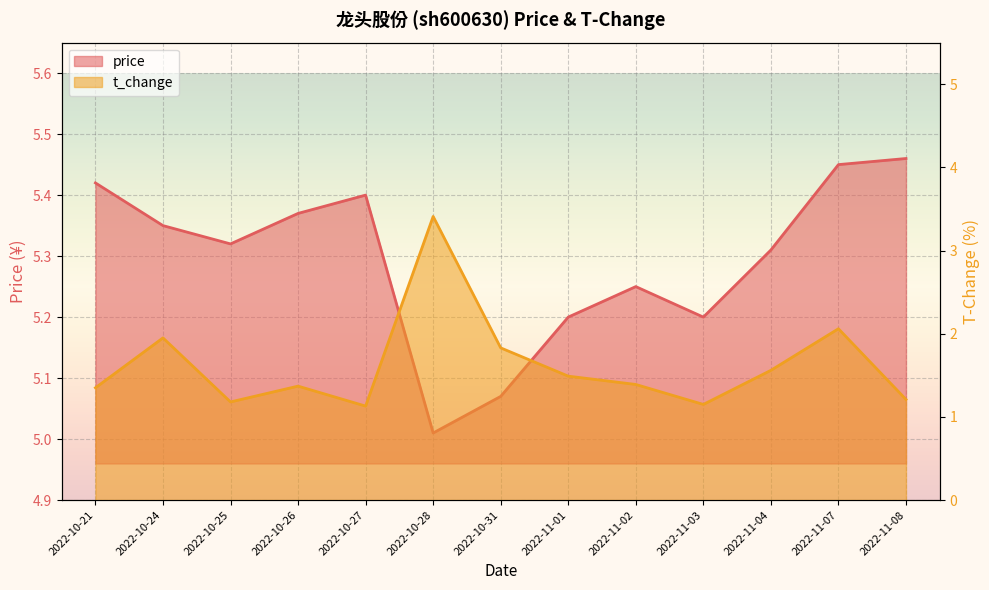

What is the label of the 5th point from the left?

2022-10-27